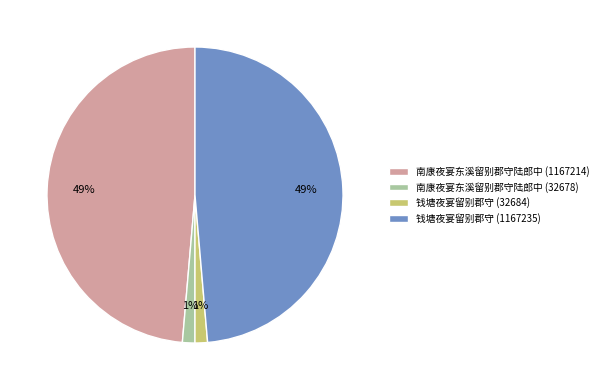

To the nearest percent, what is the average slice percentage?

25%